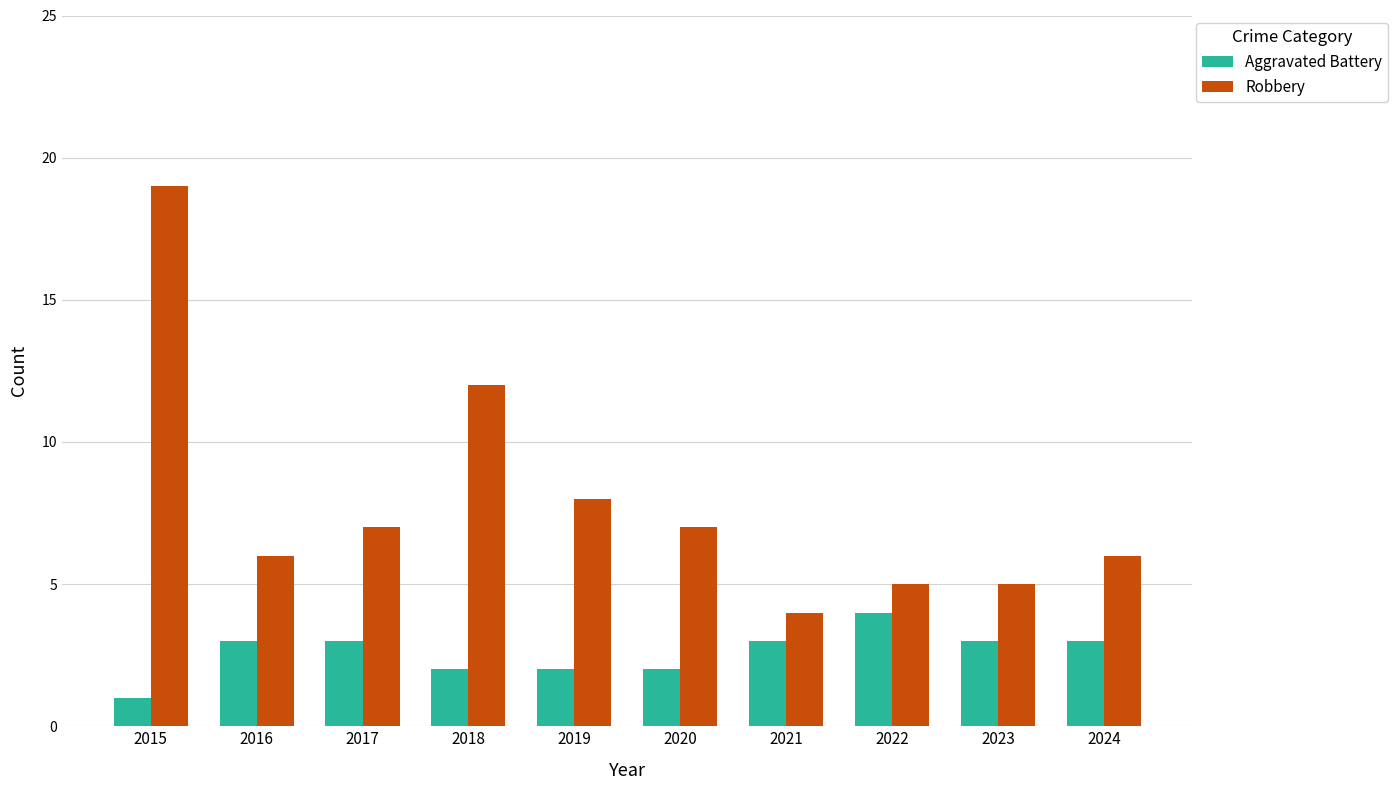

The value of Robbery at 2022 is 3. True or false?

False